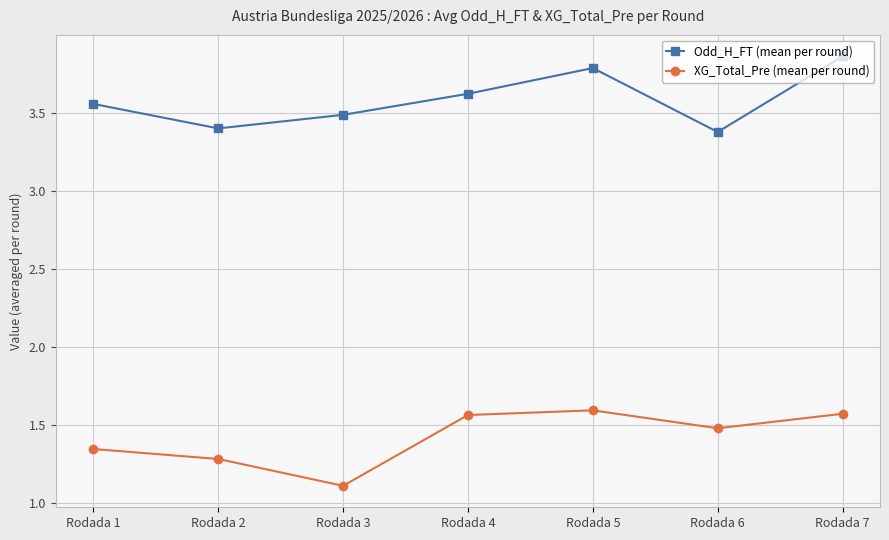

Is it true that XG_Total_Pre (mean per round) equals 1.5 at Rodada 6?

True